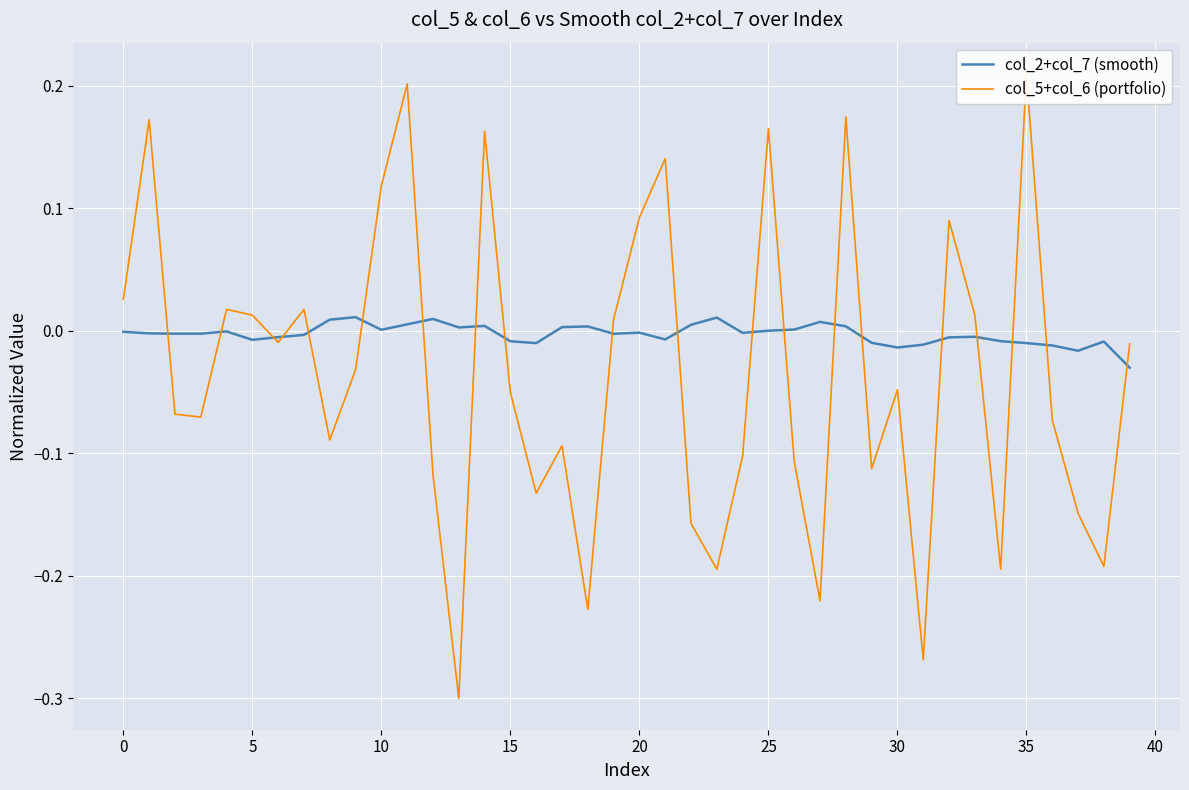

What is the sum of the col_5+col_6 (portfolio) values at 24 and 12?

-0.2